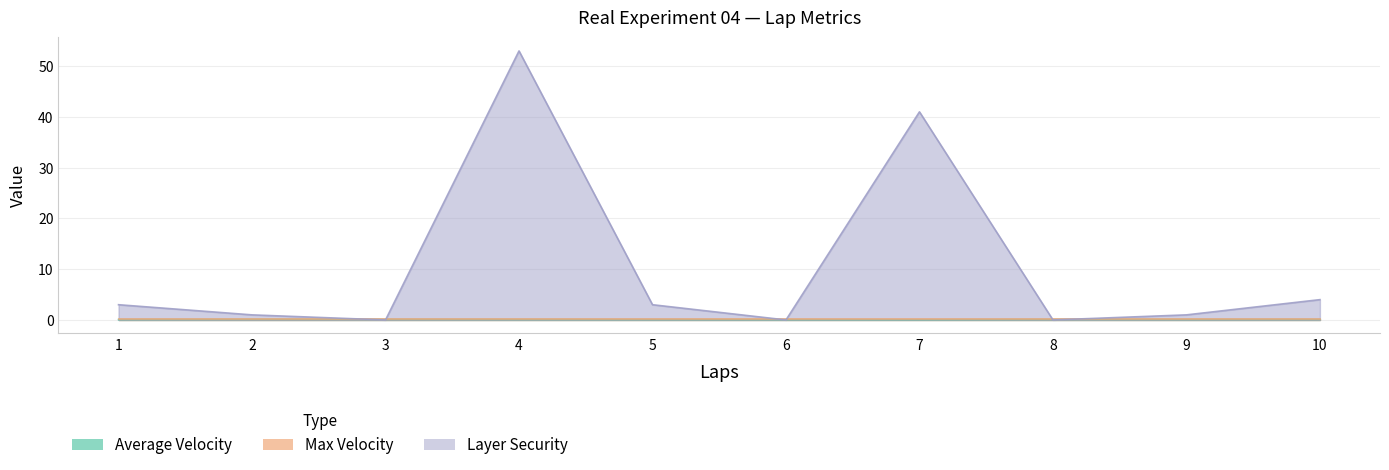

At which category does the chart reach its peak across all series?

4